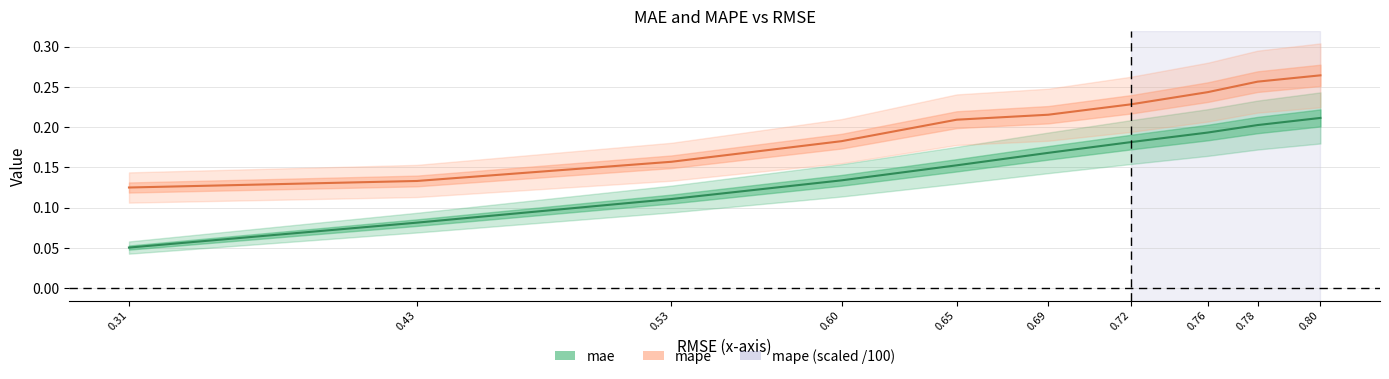

What is the value of the mae point at the 10th from the left?

0.2